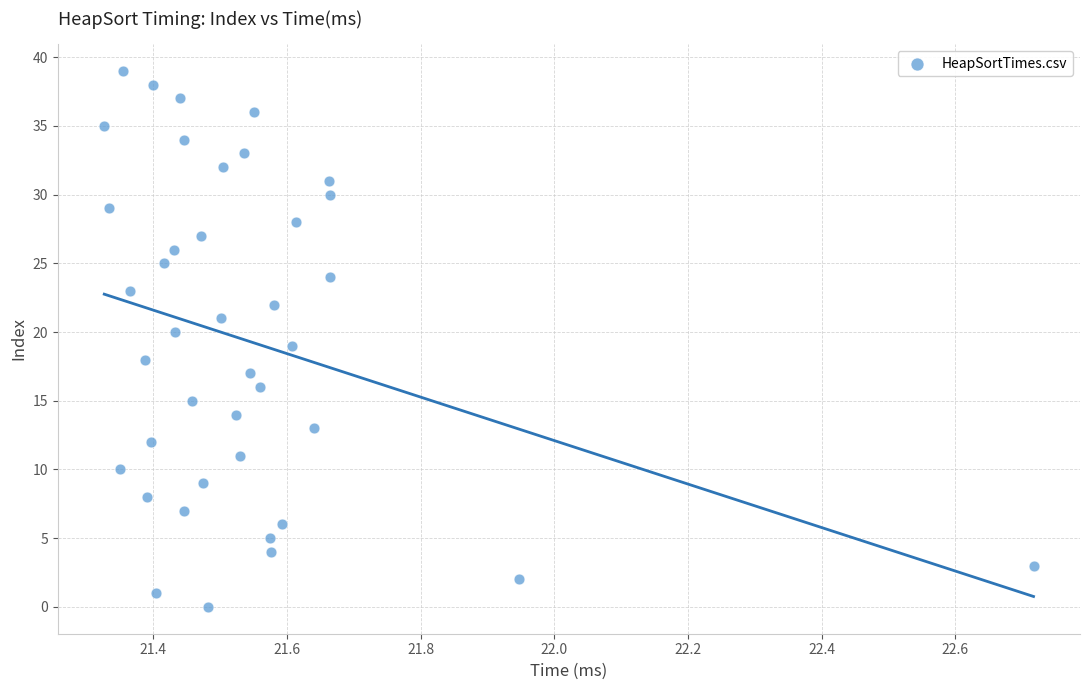

What is the range of Y values (max minus min)?

39